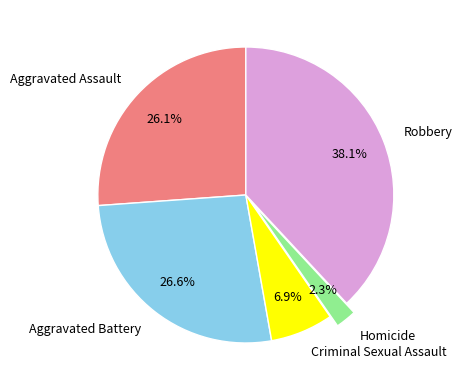

To the nearest percent, what portion does Robbery represent?

38%